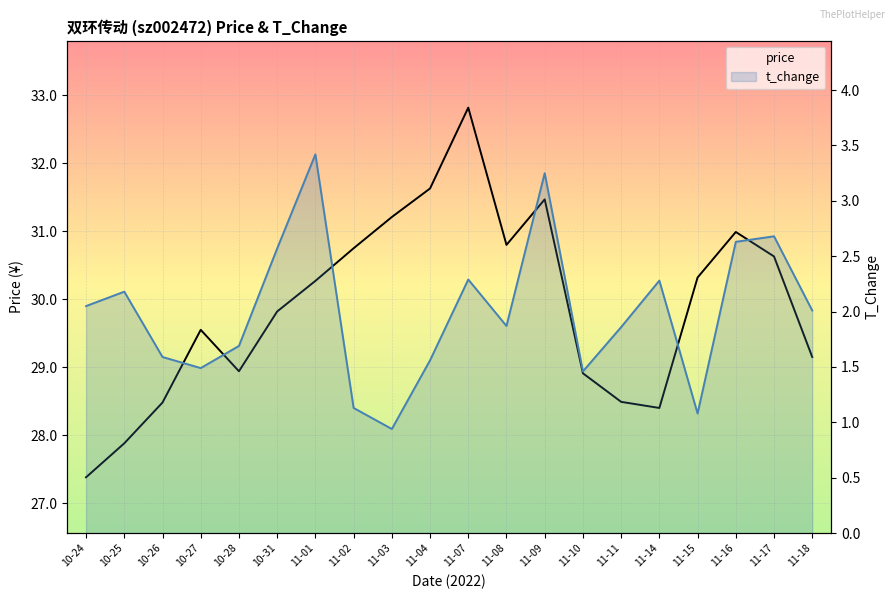

Which category has the lowest value across all series?

11-03